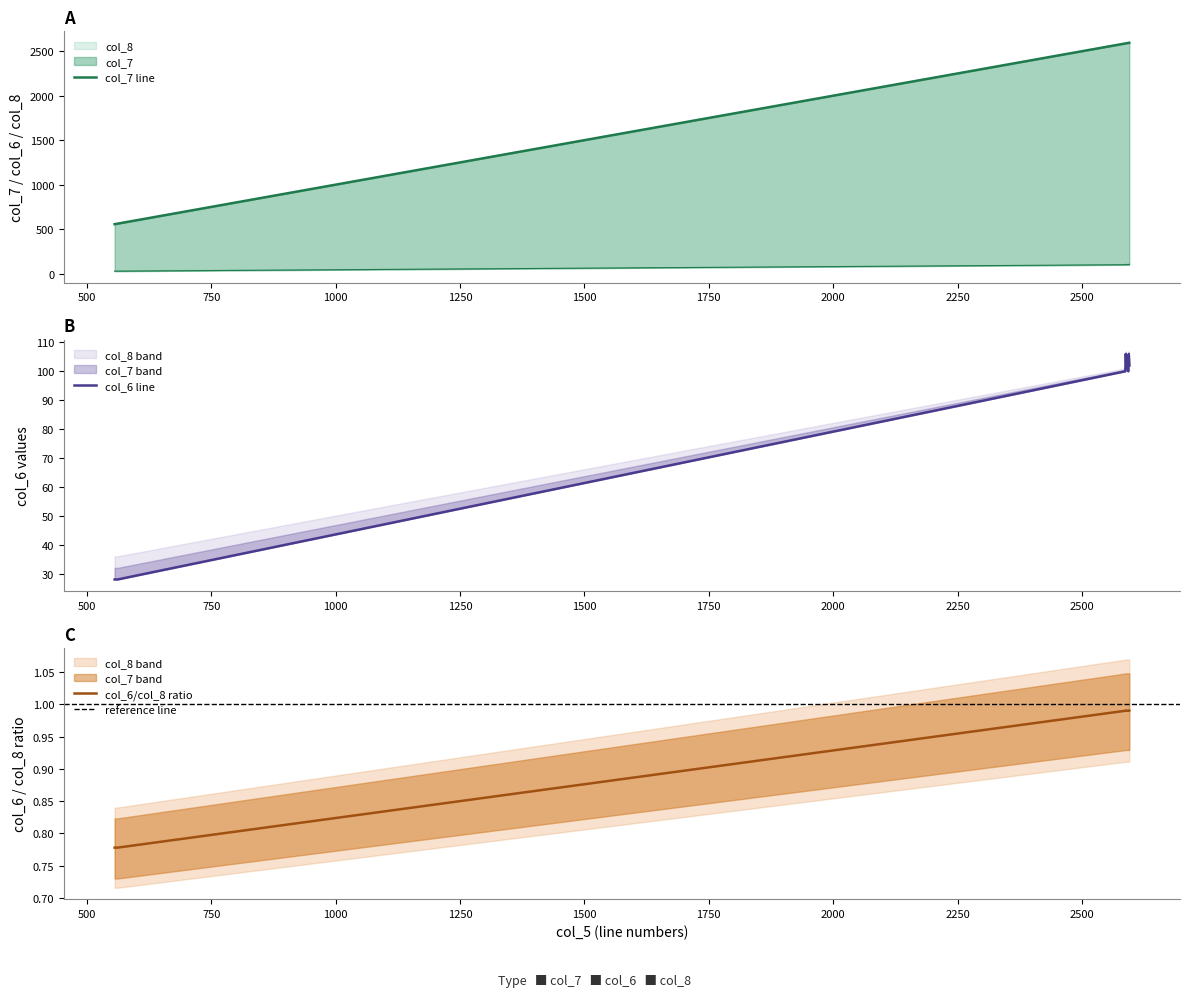

True or false: col_8 and col_6 intersect in this chart.

False